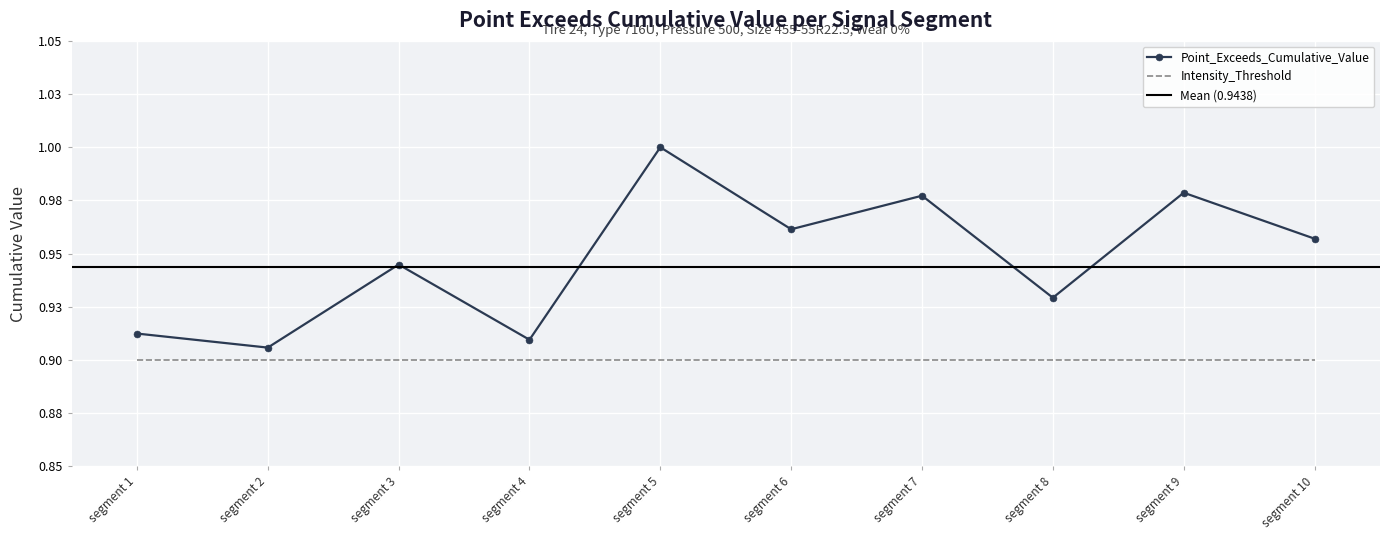

Which label corresponds to the smallest value in the chart?

segment 2